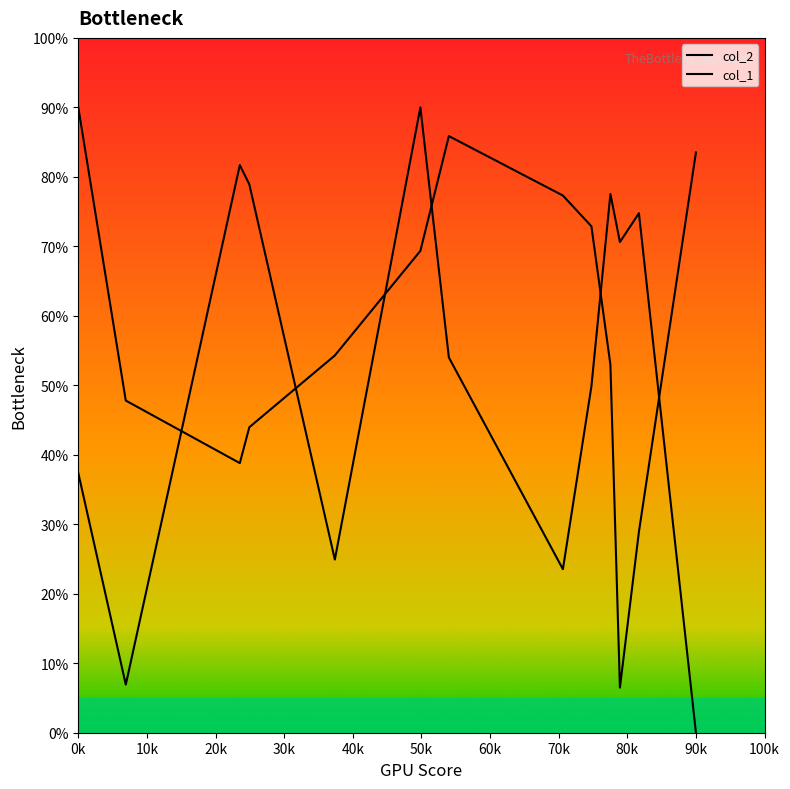

The col_1 series shows 46.9 at 90k. True or false?

False